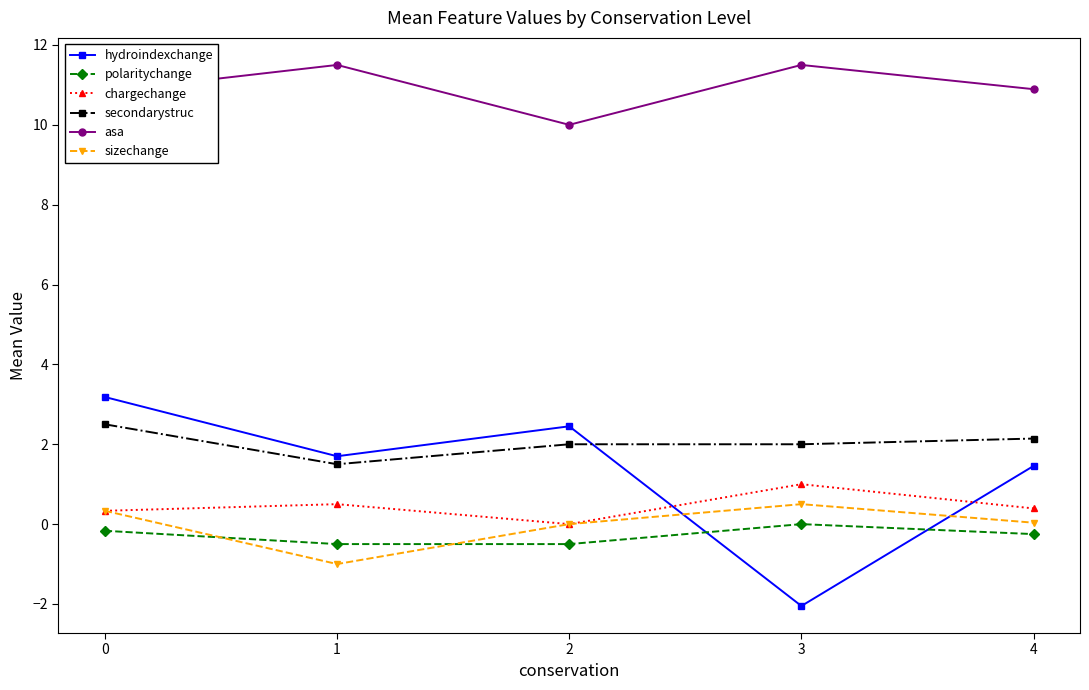

True or false: polaritychange and asa intersect in this chart.

False